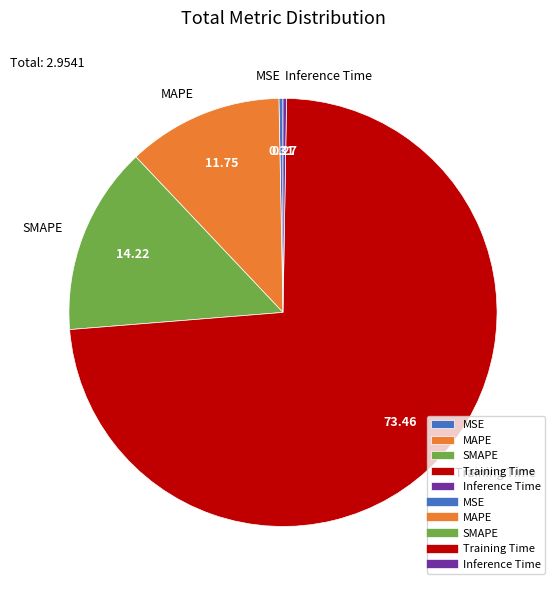

Do MAPE and MSE together represent more than half of the pie?

No